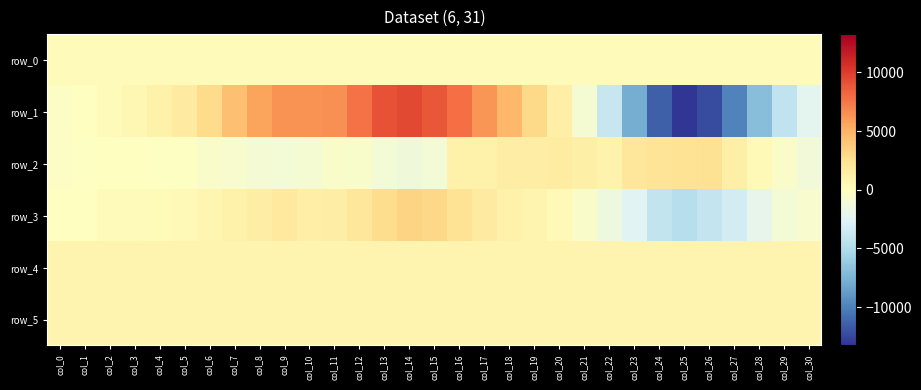

Count the number of data series in this chart.

6